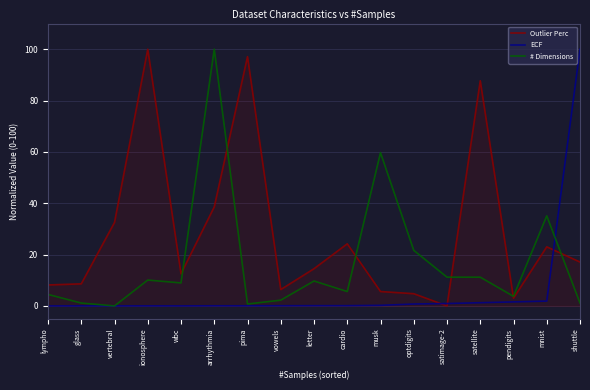

Between ionosphere and vowels, which series saw the biggest shift?

Outlier Perc